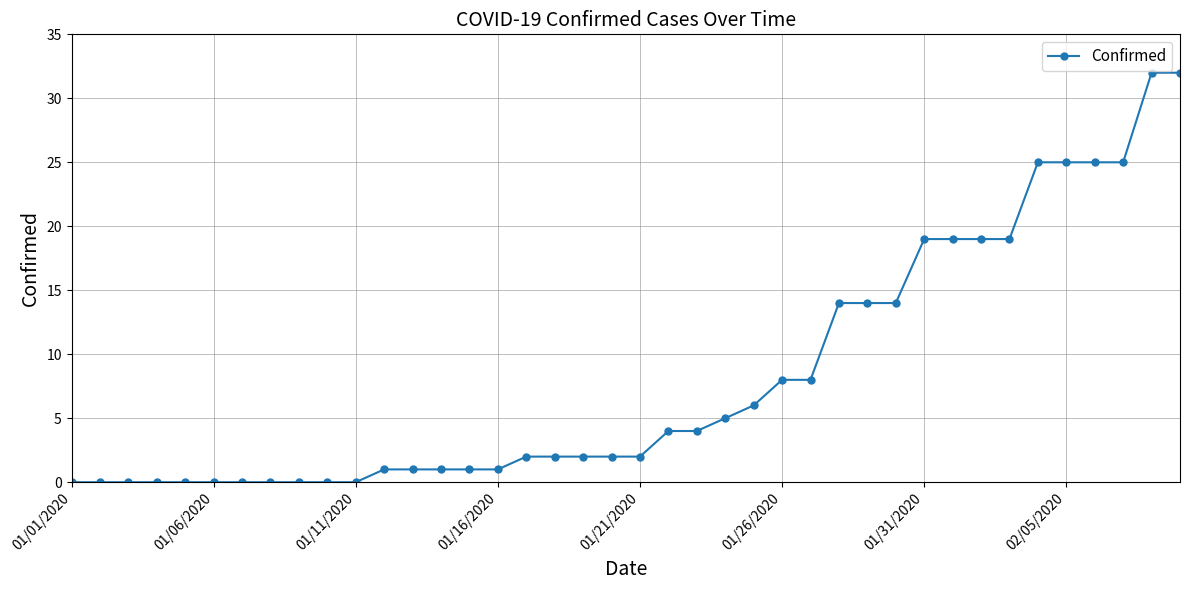

What is the average value?

8